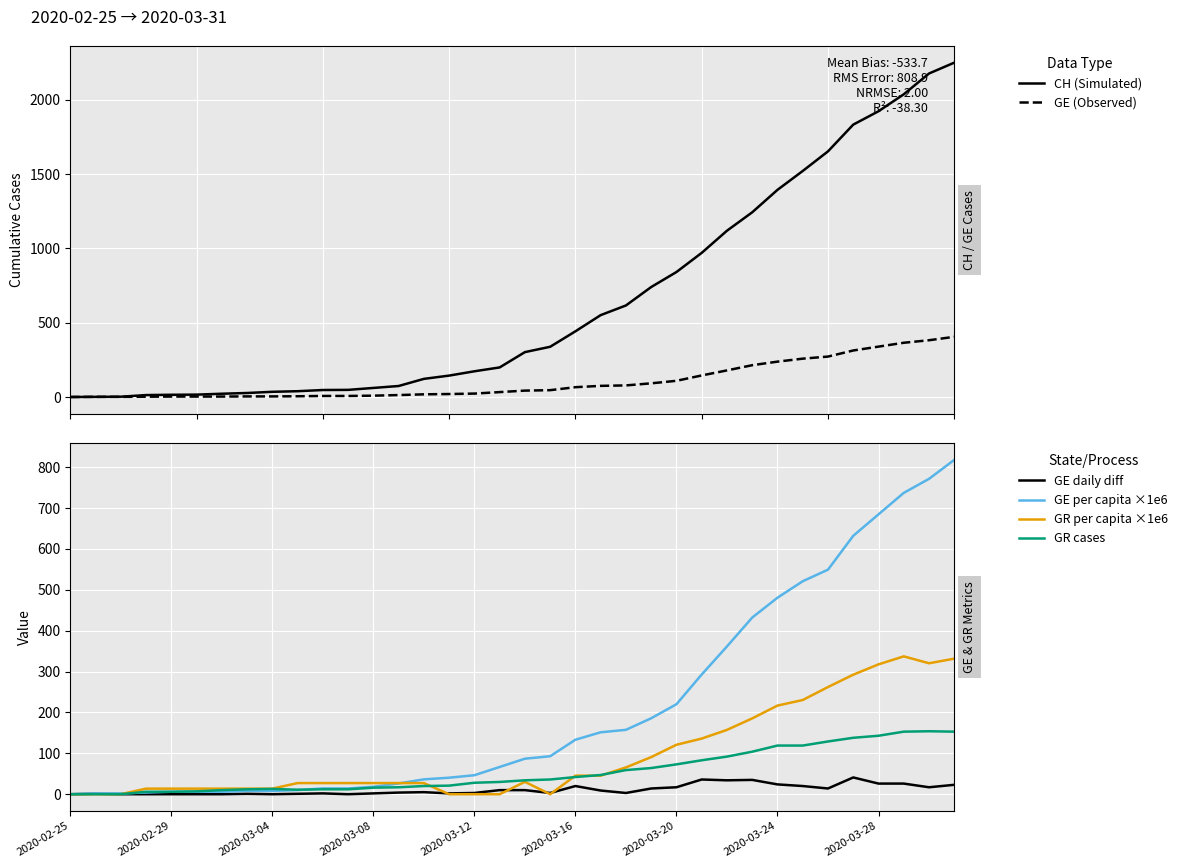

What is the difference between the second highest and second lowest values in the GR cases series?

153.0